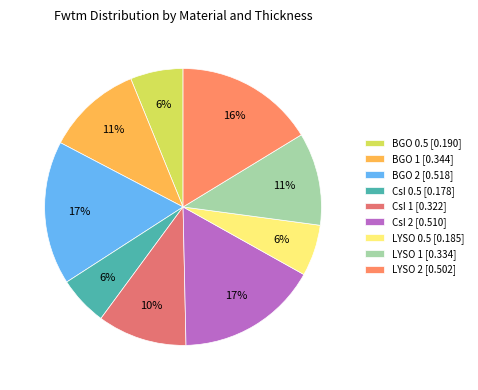

How many segments does this pie chart have?

9